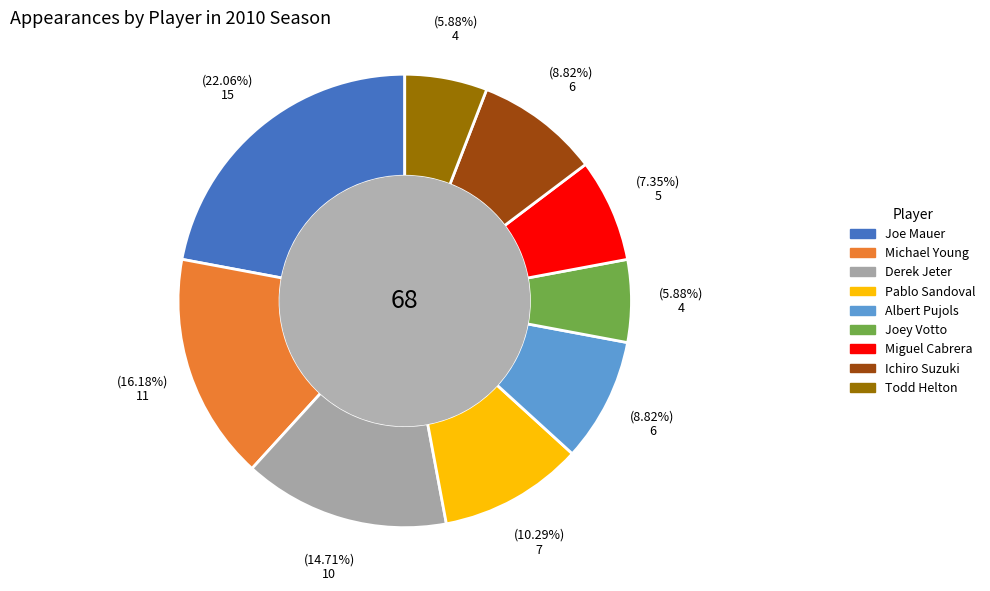

To the nearest percent, what percentage of the pie is Pablo Sandoval?

10%